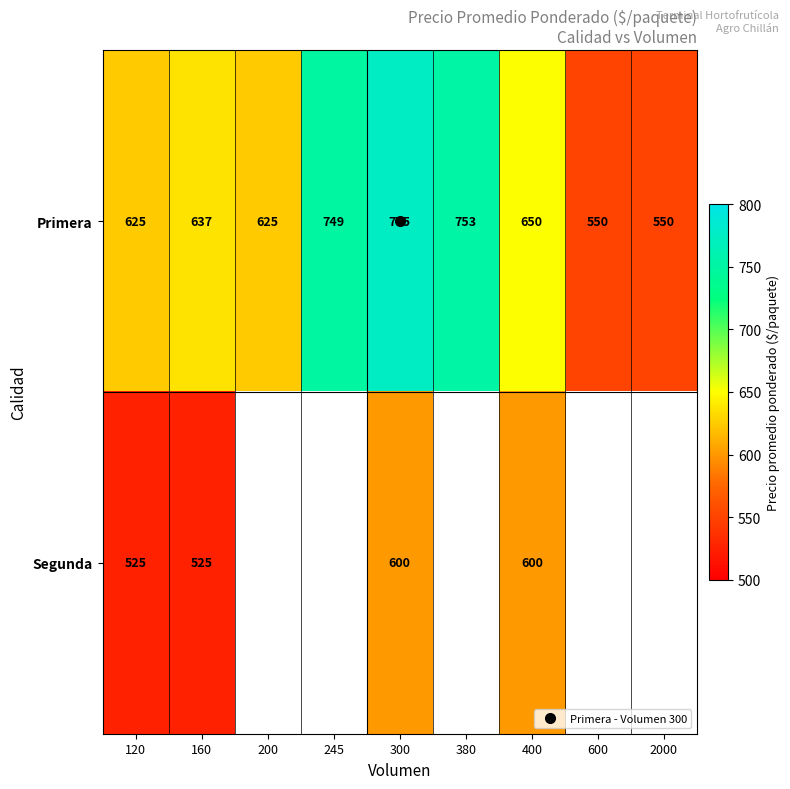

Between 400 and 120, which is larger?

400